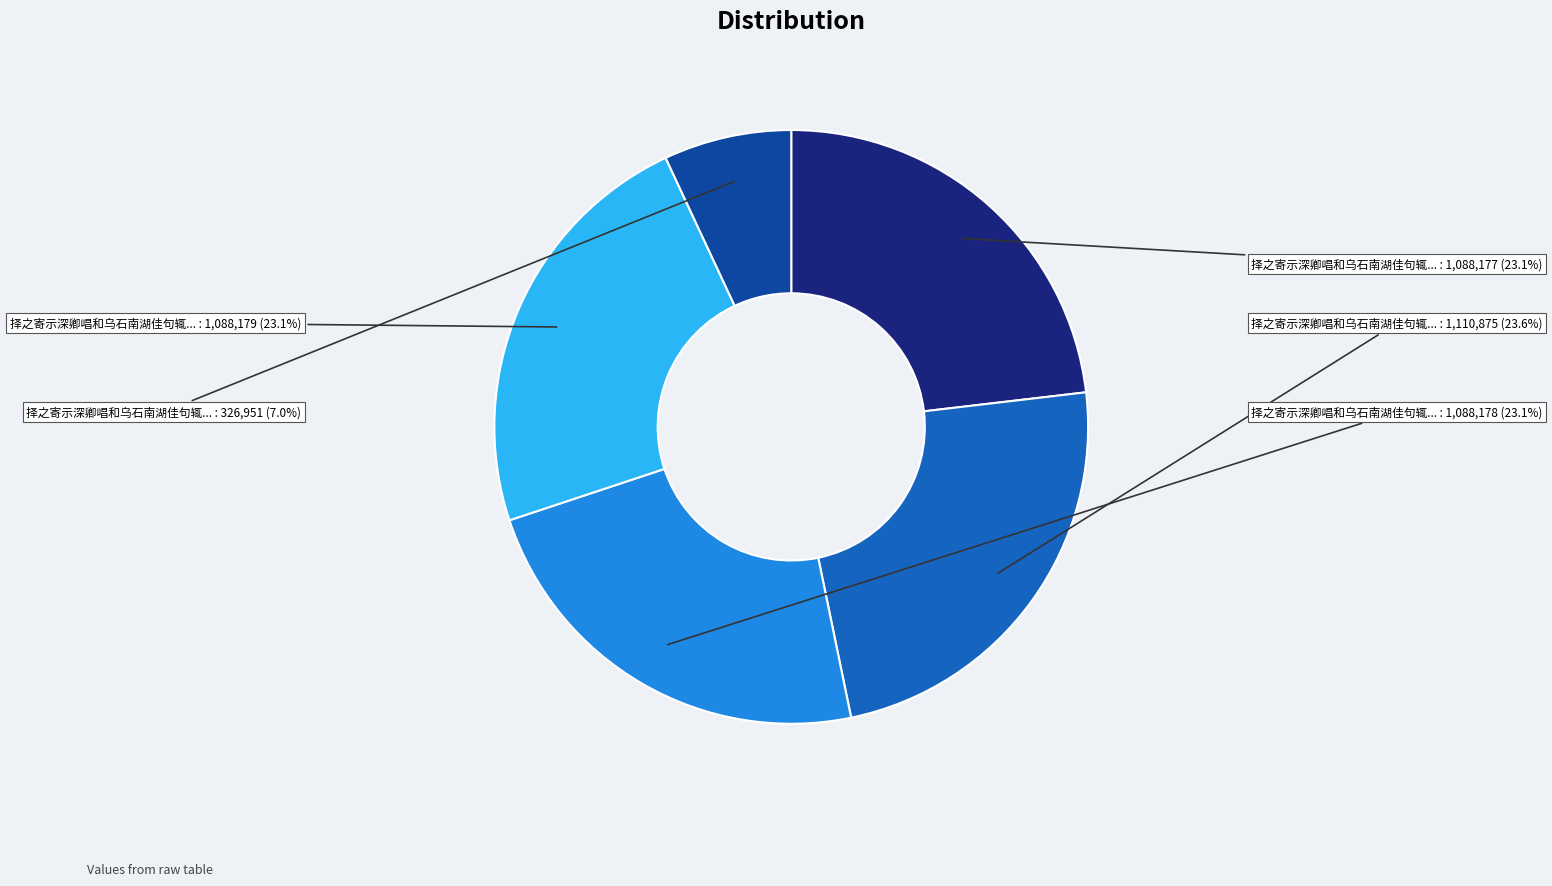

Count the number of slices in the pie.

5